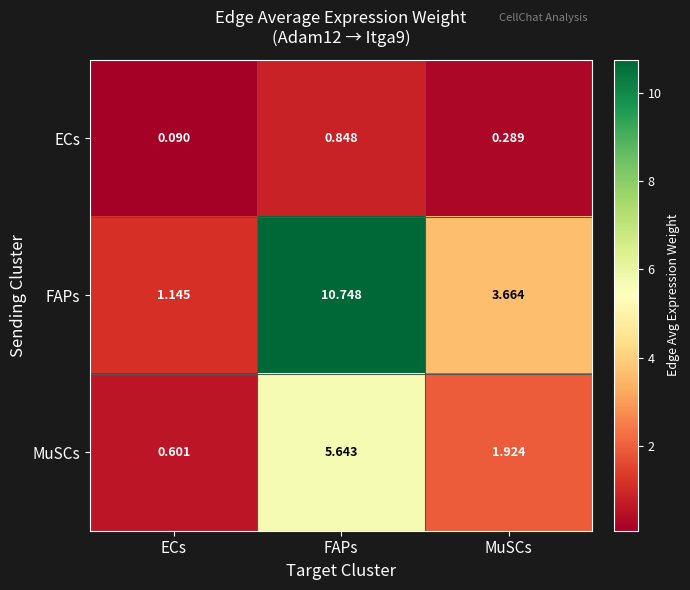

How many values in the FAPs series are below 3?

1